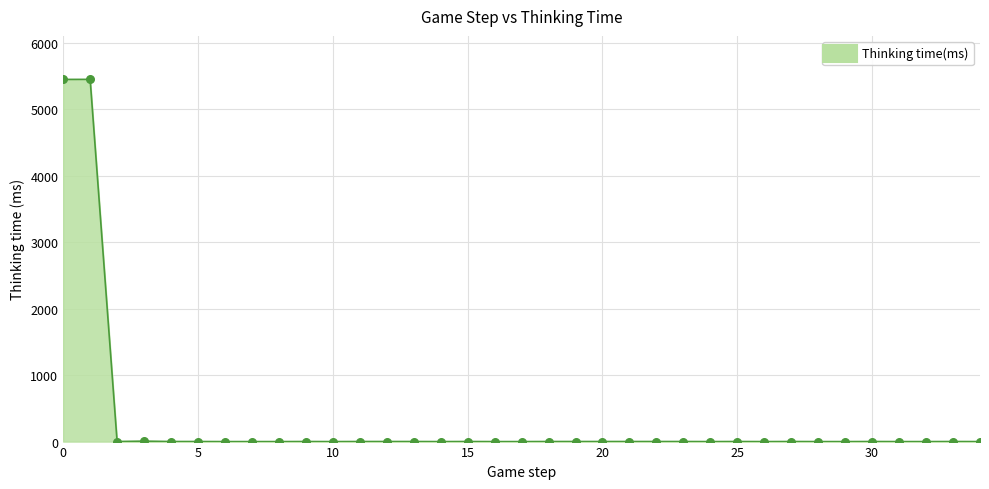

What is the difference between the maximum and minimum values?

5446